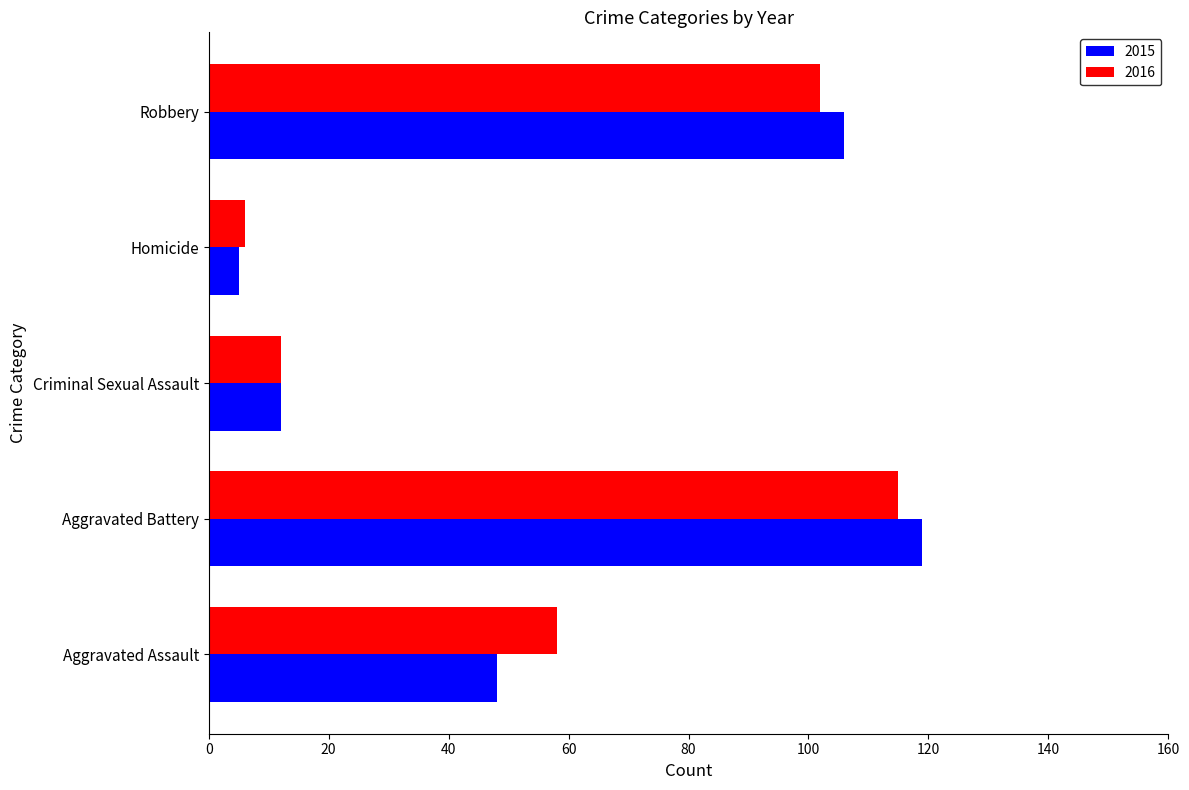

What value does the 2015 series have at Robbery?

106